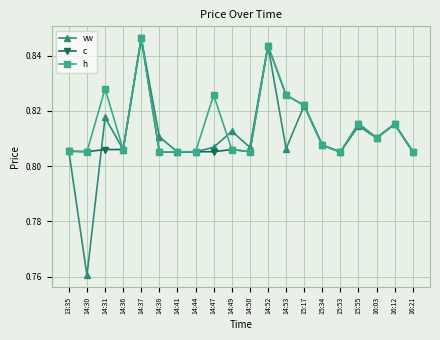

Which category has the highest value in the vw series?

14:37